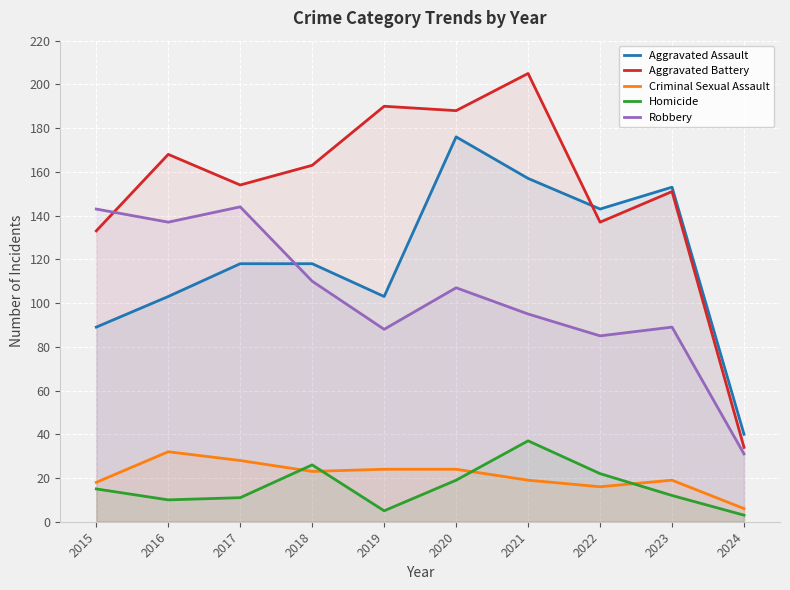

Is it true that Aggravated Assault equals 118 at 2017?

True